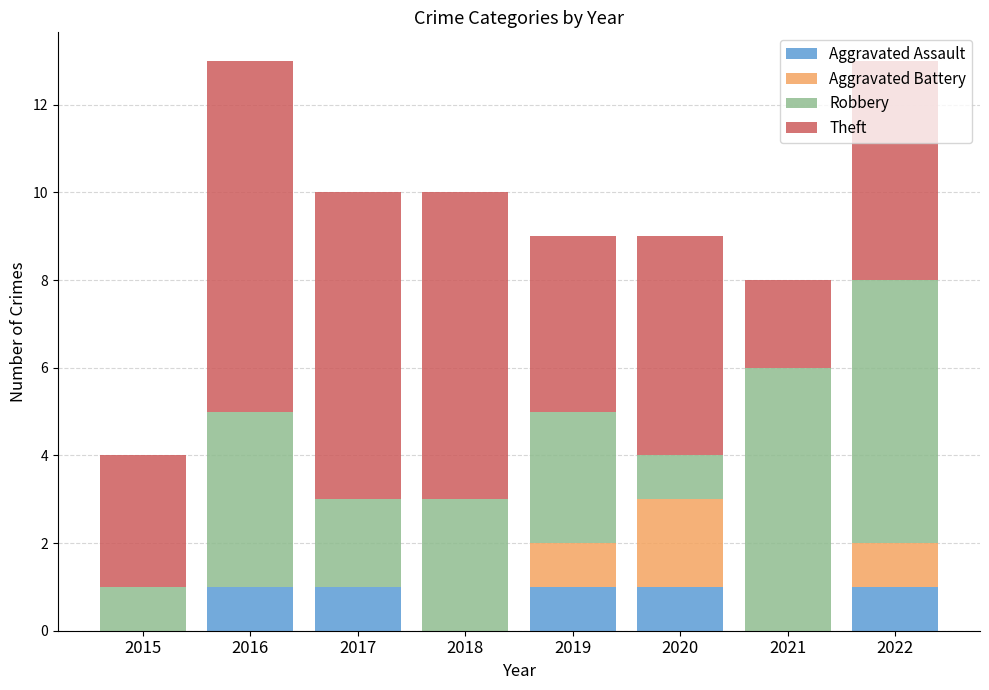

The value of Aggravated Assault at 2015 is 0. True or false?

True